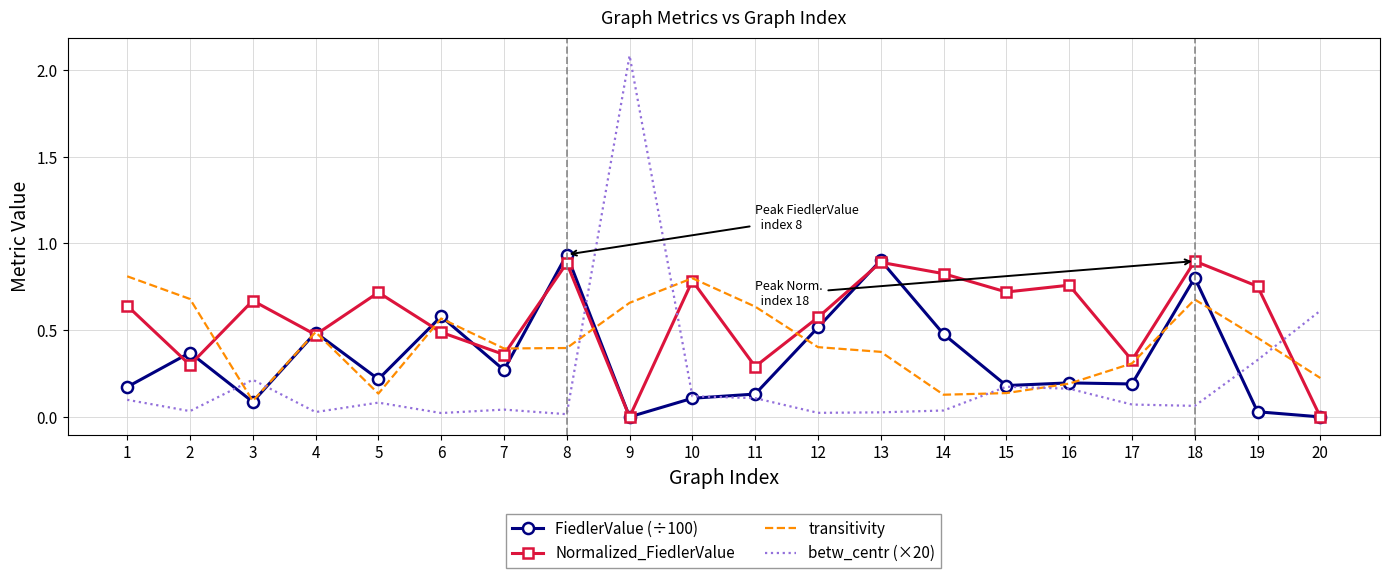

Is it true that transitivity equals 0.1 at 16?

False